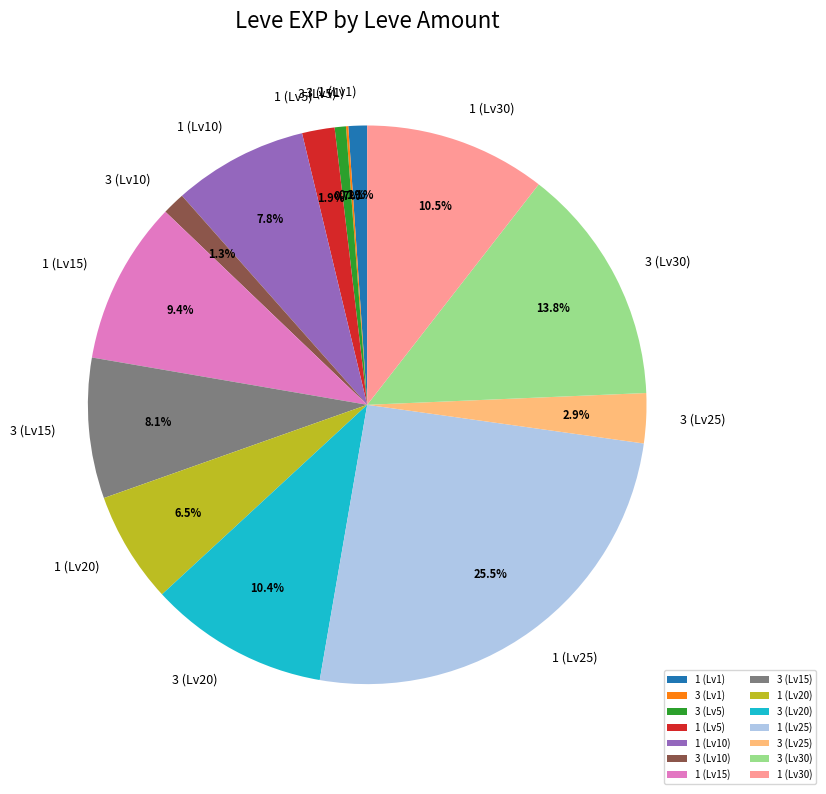

Which category has the biggest portion of the pie?

1 (Lv25)